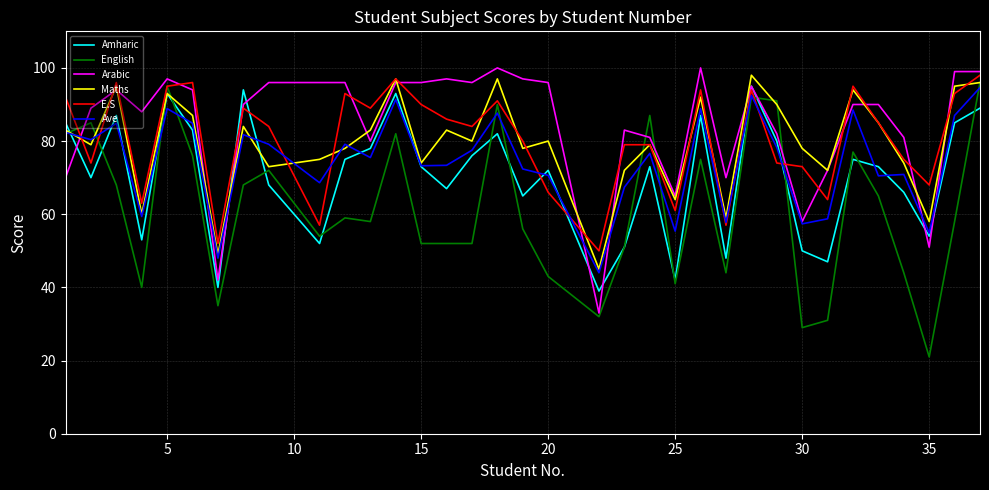

Which series has the widest spread of values?

English